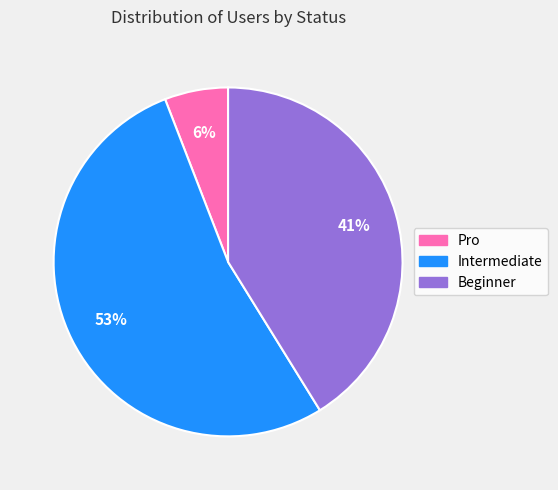

Is the sum of Beginner and Intermediate greater than half?

Yes